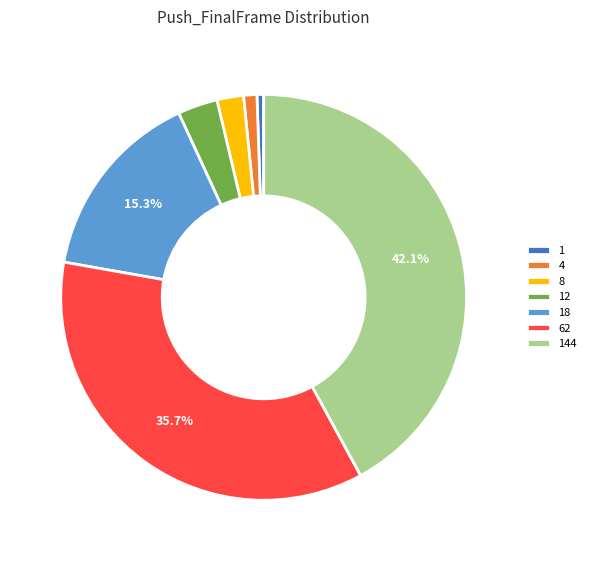

How many slices are in this pie chart?

7